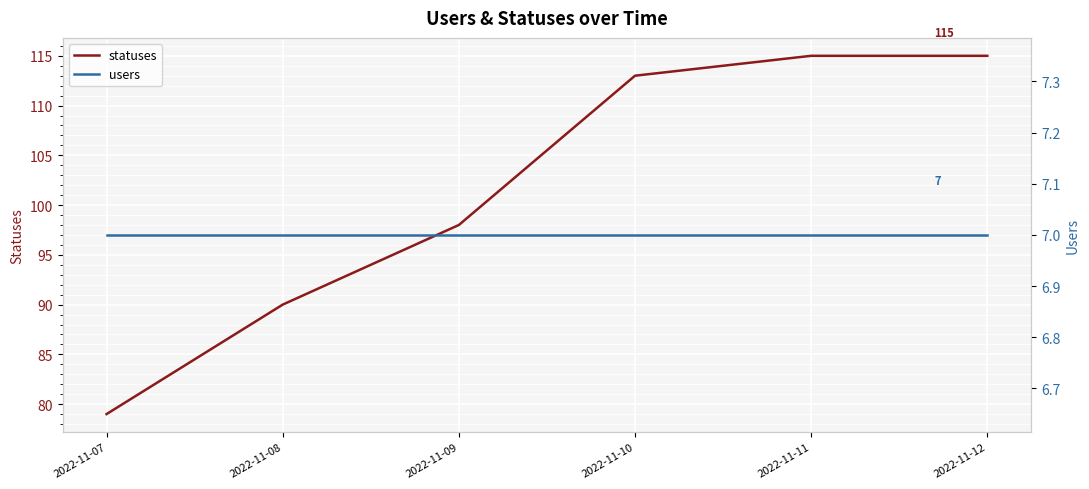

How many lines are shown in the chart?

2